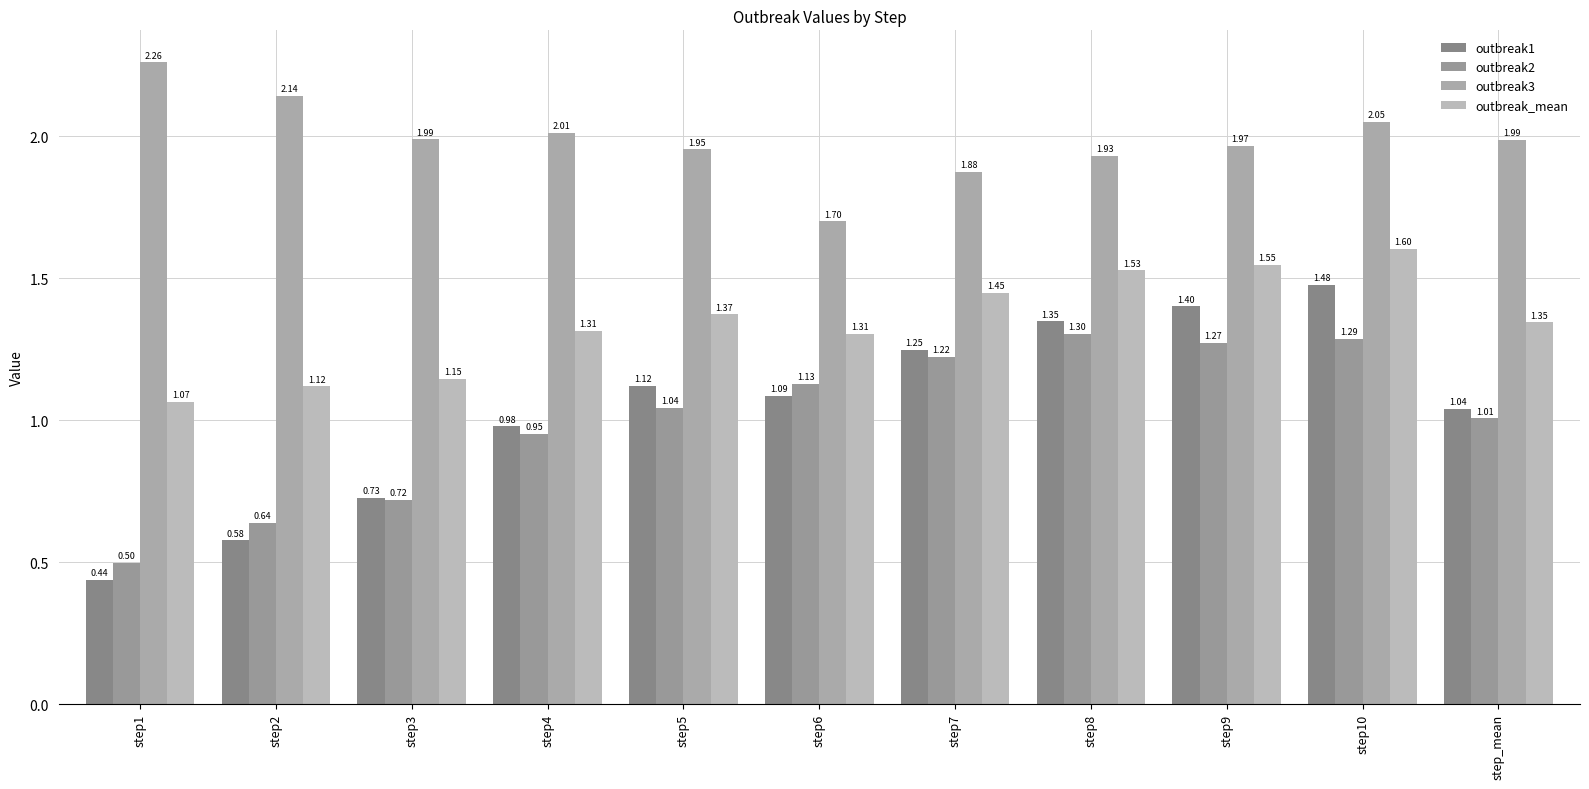

How many data points does each series have?

11